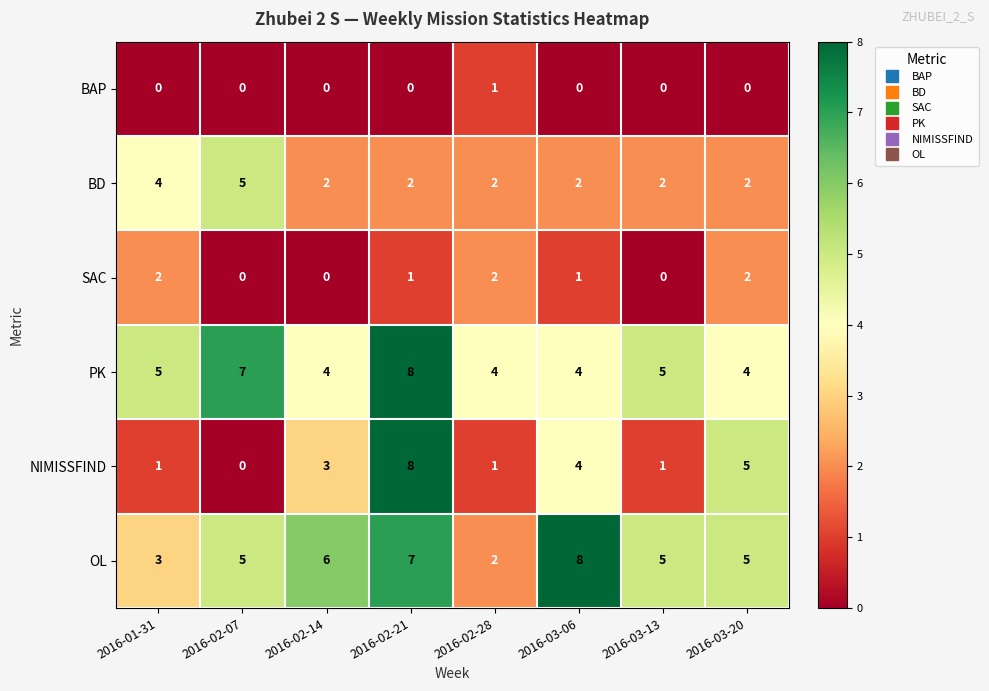

What value does the PK series have at 2016-02-14?

4